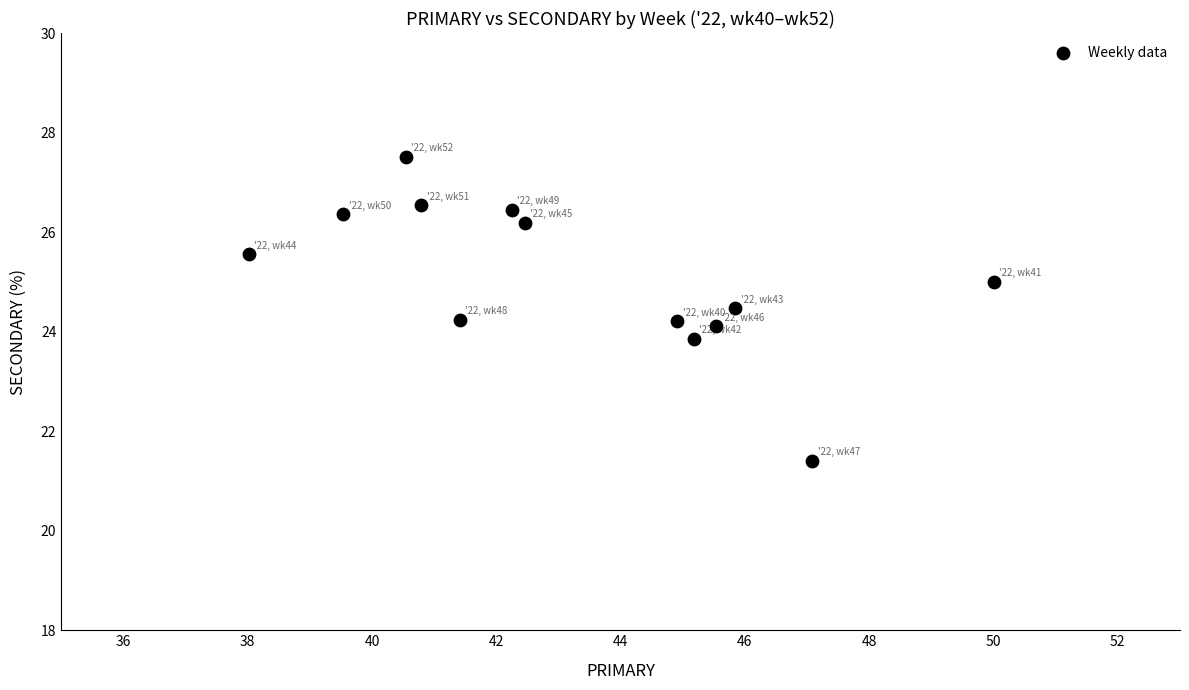

What is the range of X values (max minus min)?

12.0